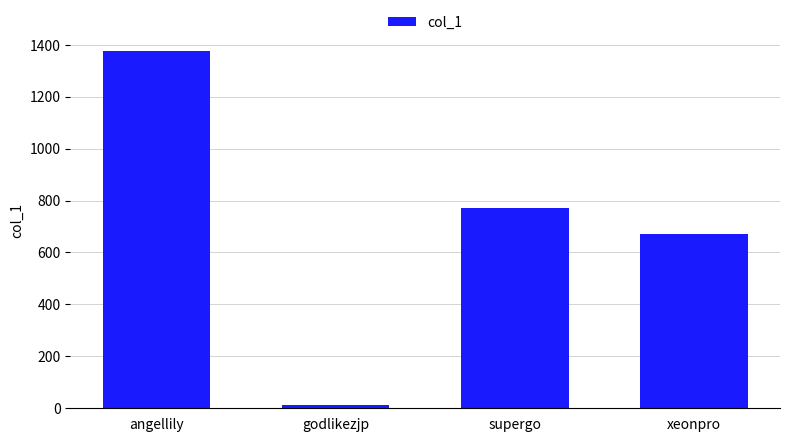

What is the difference between the values at godlikezjp and angellily?

1365